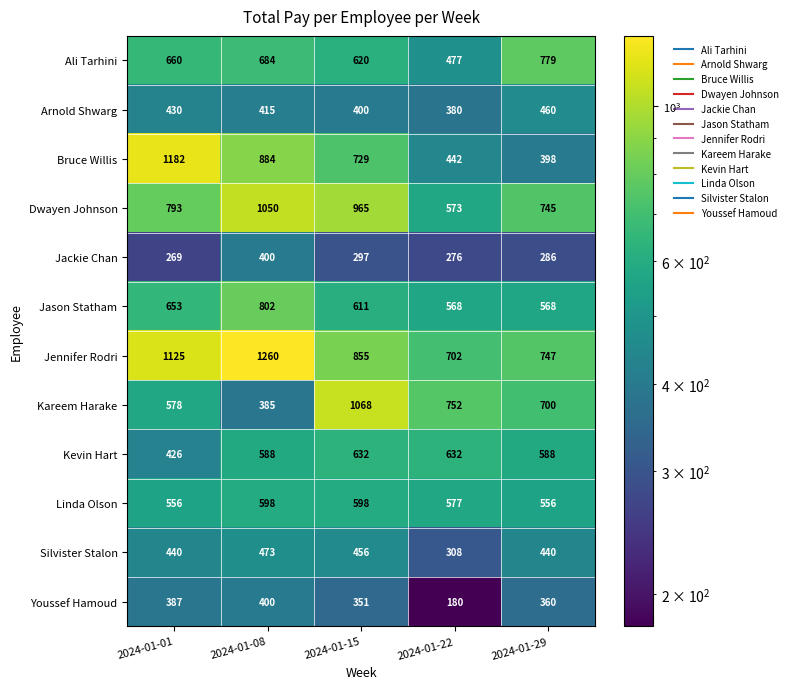

Is the value of Ali Tarhini at 2024-01-08 greater than the value of Kevin Hart at 2024-01-01?

Yes